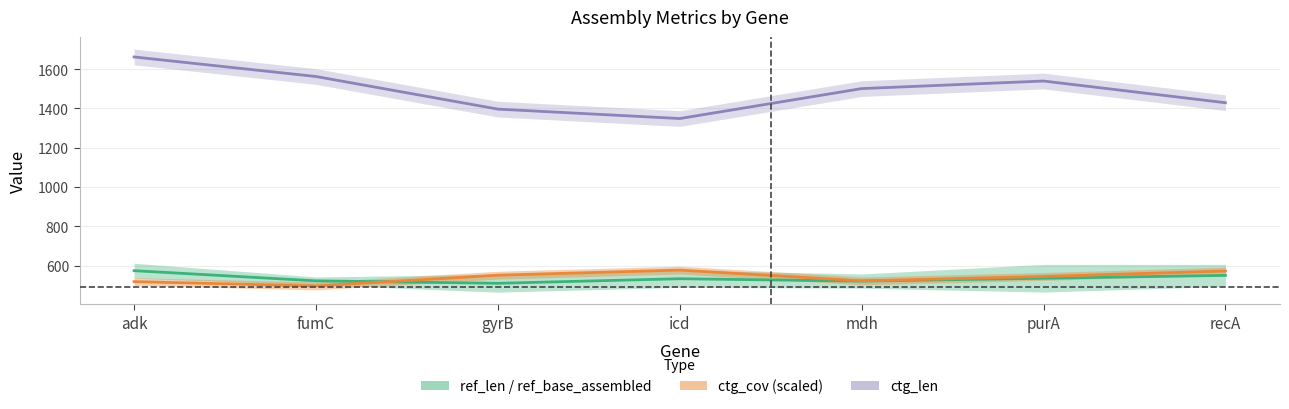

What is the difference between the ctg_len values at adk and mdh?

161.0